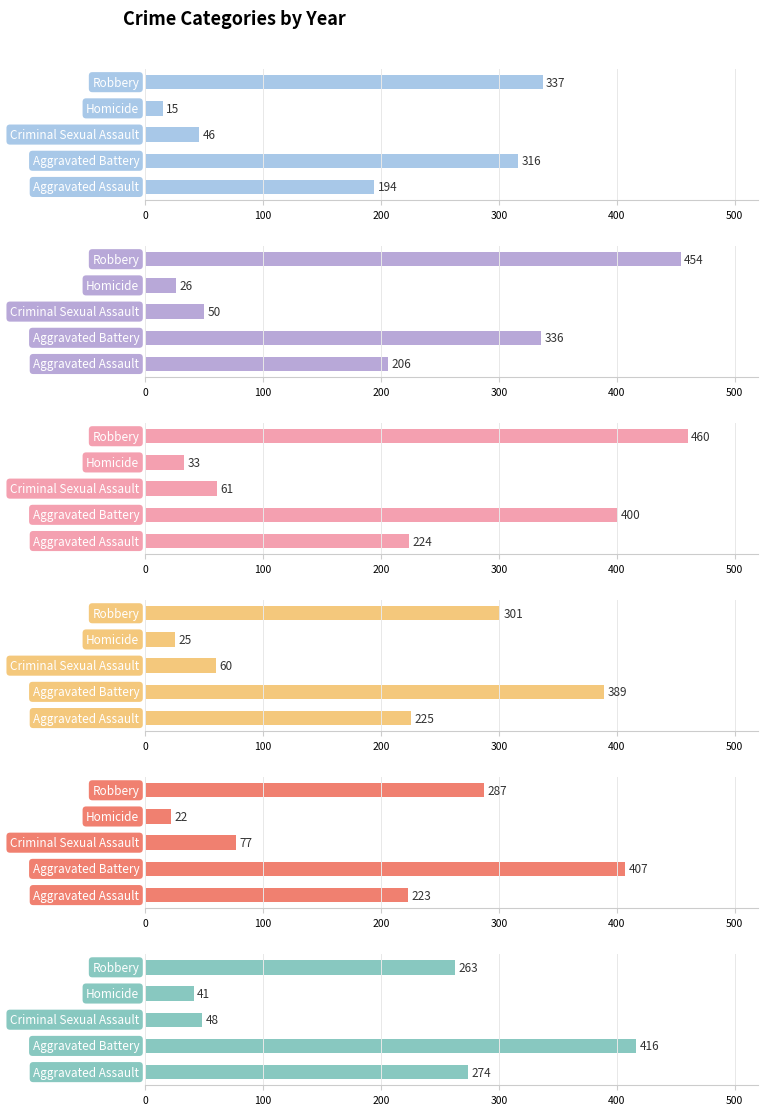

At Aggravated Battery, list the series in order from smallest to largest.

2015, 2016, 2018, 2017, 2019, 2020